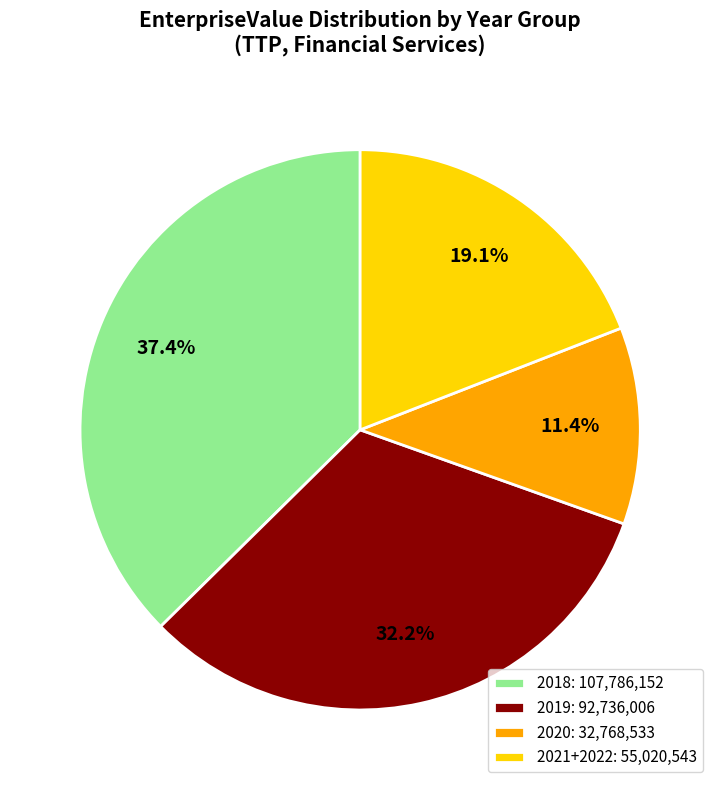

Is there a majority slice in this chart?

No